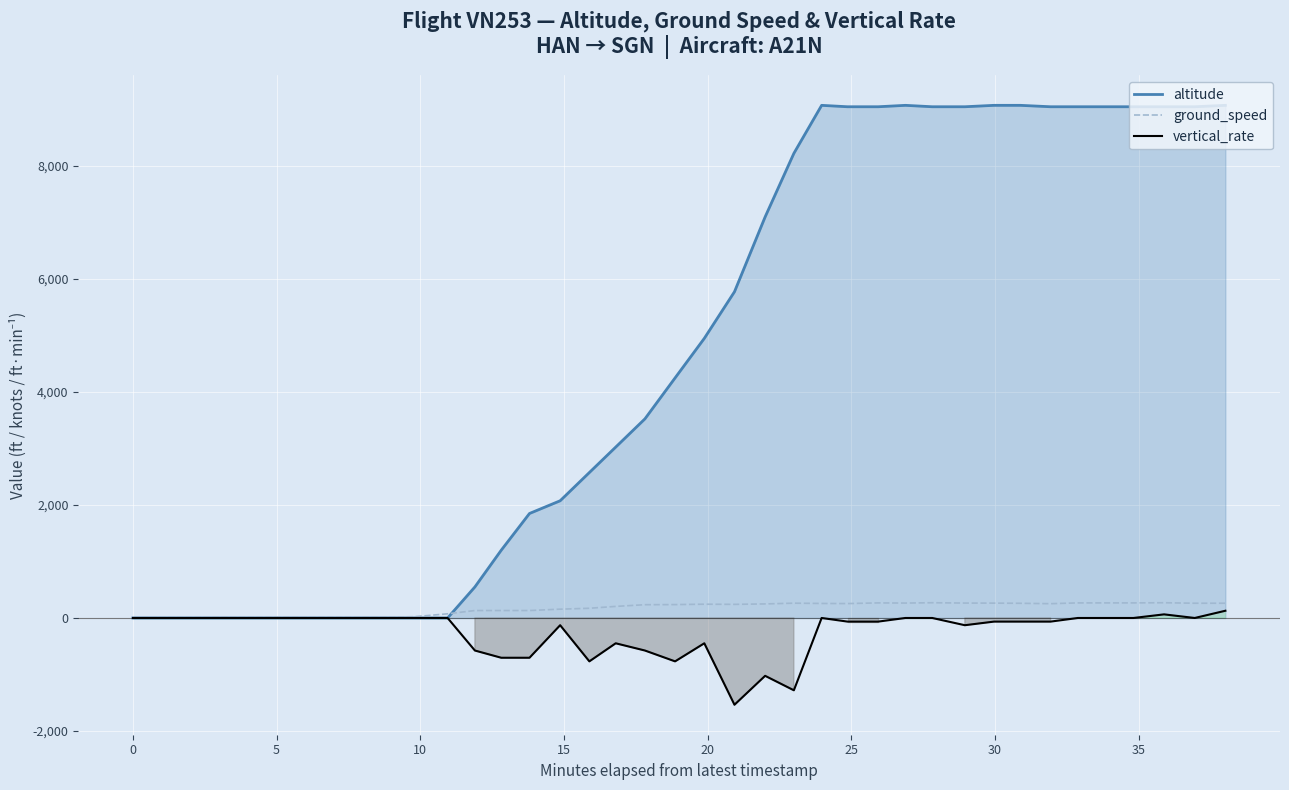

What are all the series names shown in the legend?

altitude, ground_speed, vertical_rate